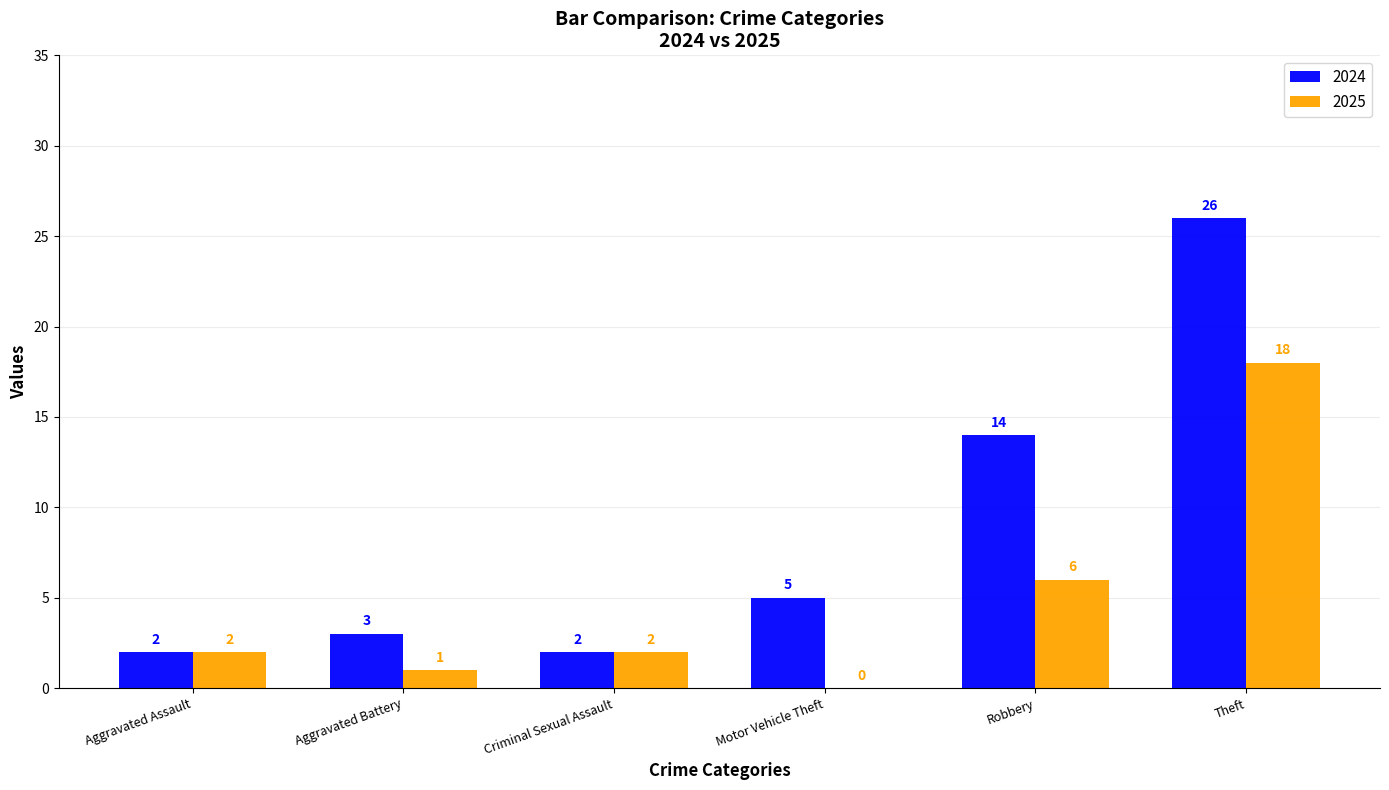

Which series has the largest total across all categories?

2024